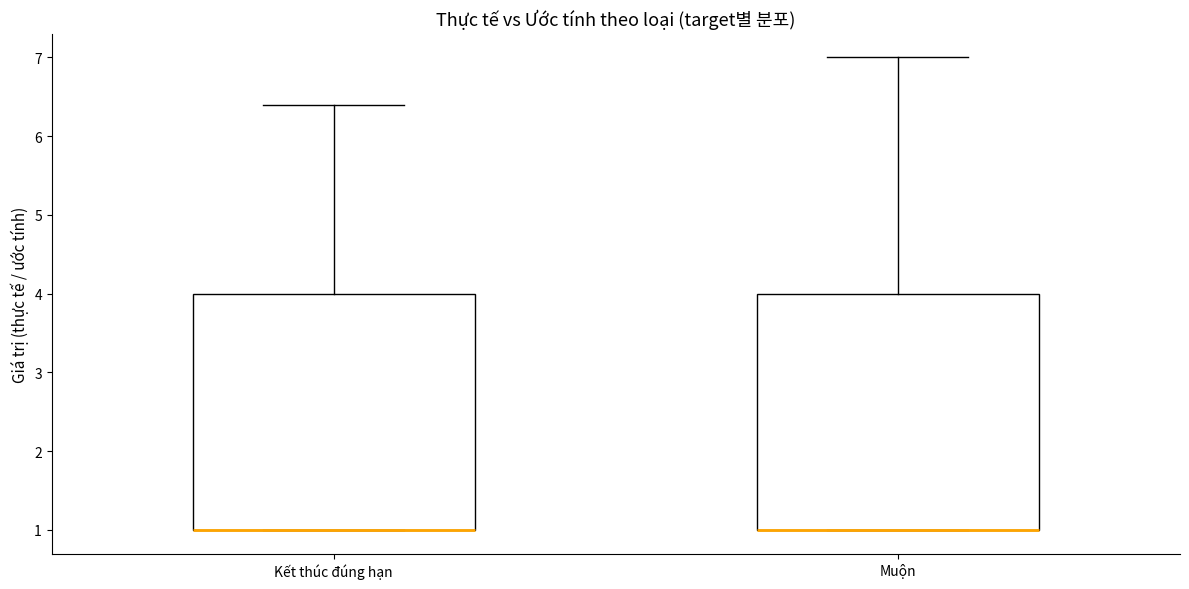

Reading left to right, read every box against the y-axis: the position of its median line, the range the box covers, and the ends of its whiskers. The values are not printed on the chart, so give them approximately, as read against the axis.

Kết thúc đúng hạn: median 1.0 (drawn on the box's lower edge), box 1.0 to 4.0, whiskers 1.0 to 6.4
Muộn: median 1.0 (drawn on the box's lower edge), box 1.0 to 4.0, whiskers 1.0 to 7.0